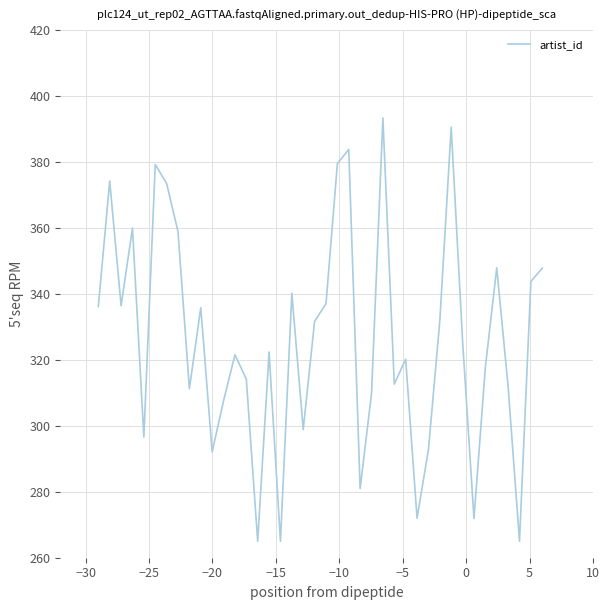

What is the smallest value displayed?

265.0